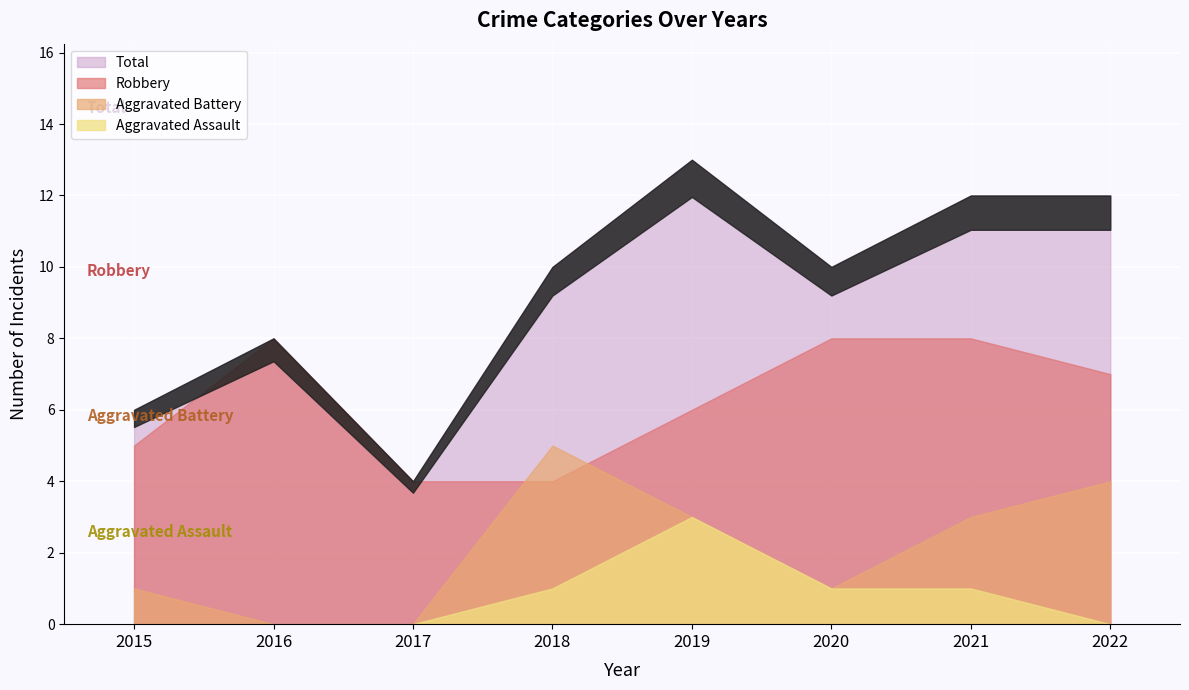

At which category is the sum across all series the highest?

2019